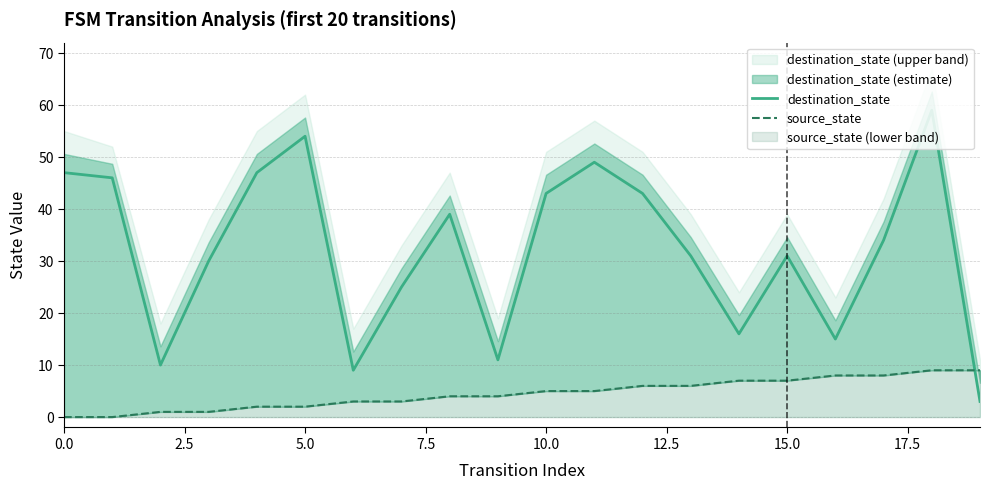

At how many categories does at least one series exceed 25?

13